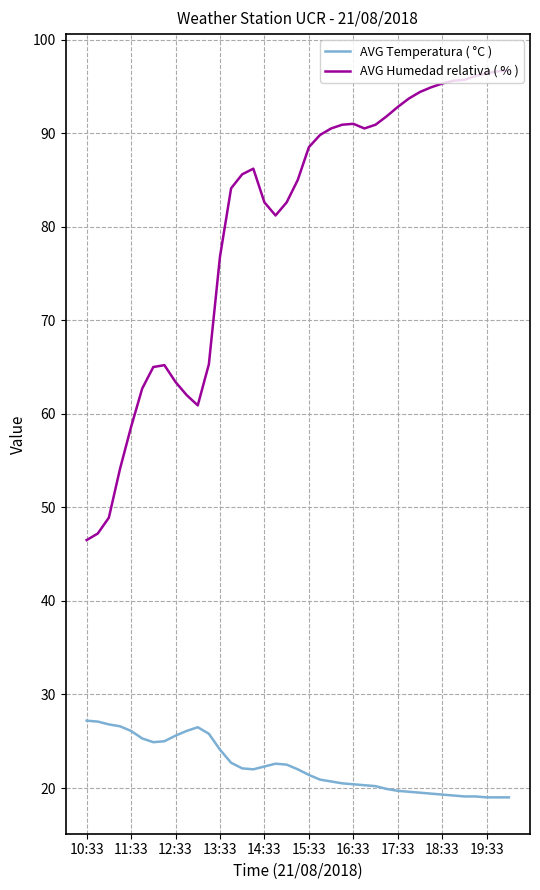

What is the highest value of the AVG Humedad relativa ( % ) series?

96.7